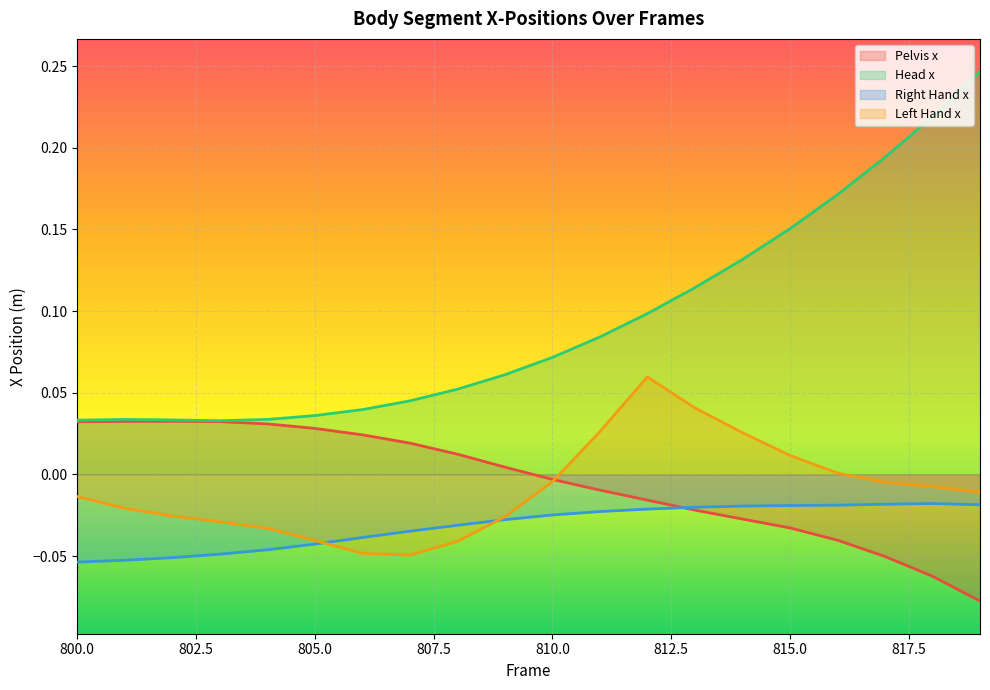

What is the difference between the second highest and second lowest values in the Left Hand x series?

0.1